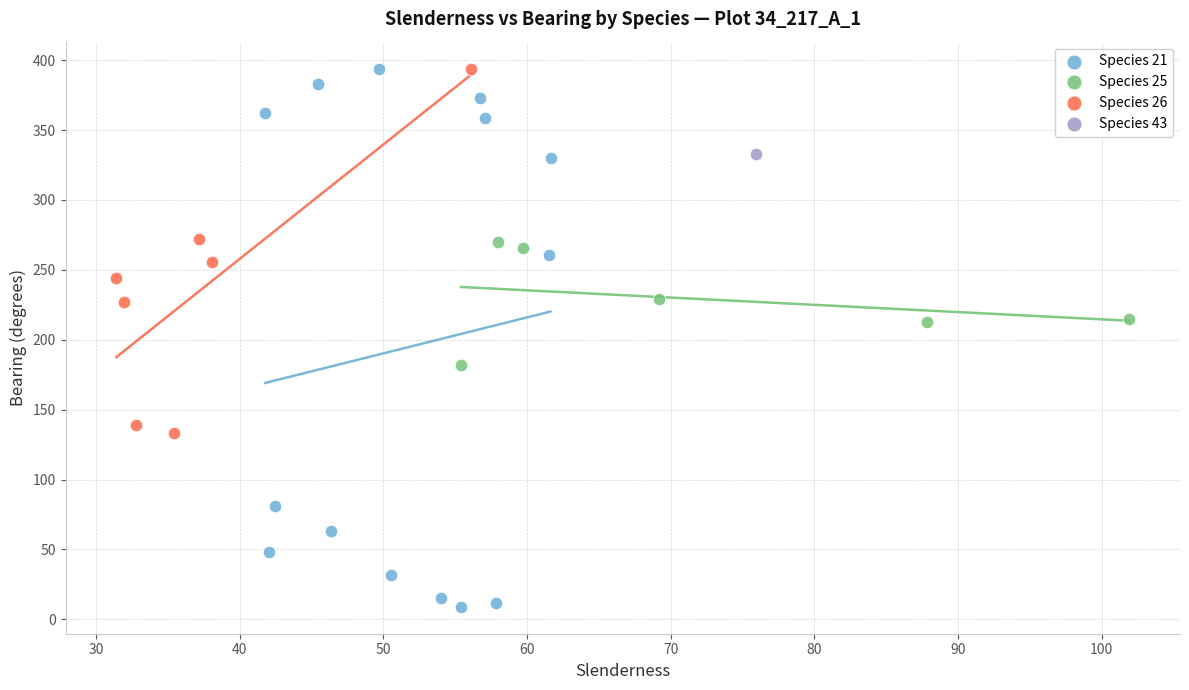

Which series contains the lowest Y value?

Species 21